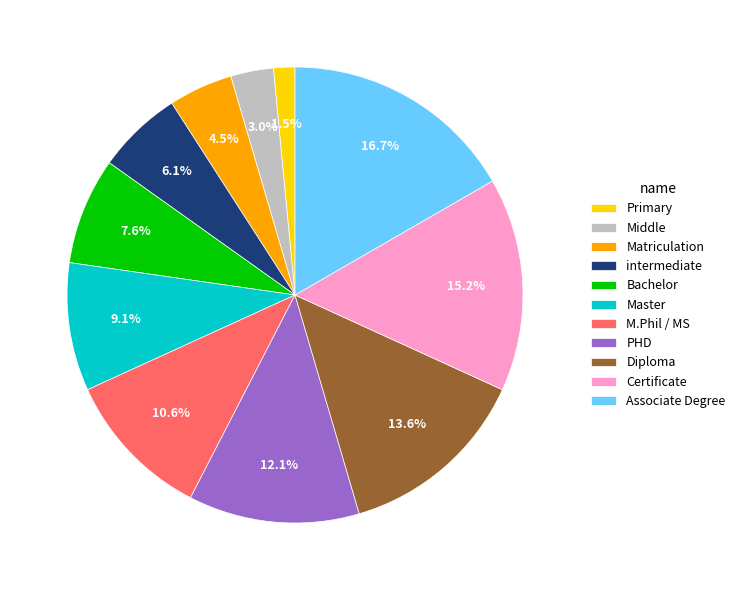

How many segments does this pie chart have?

11